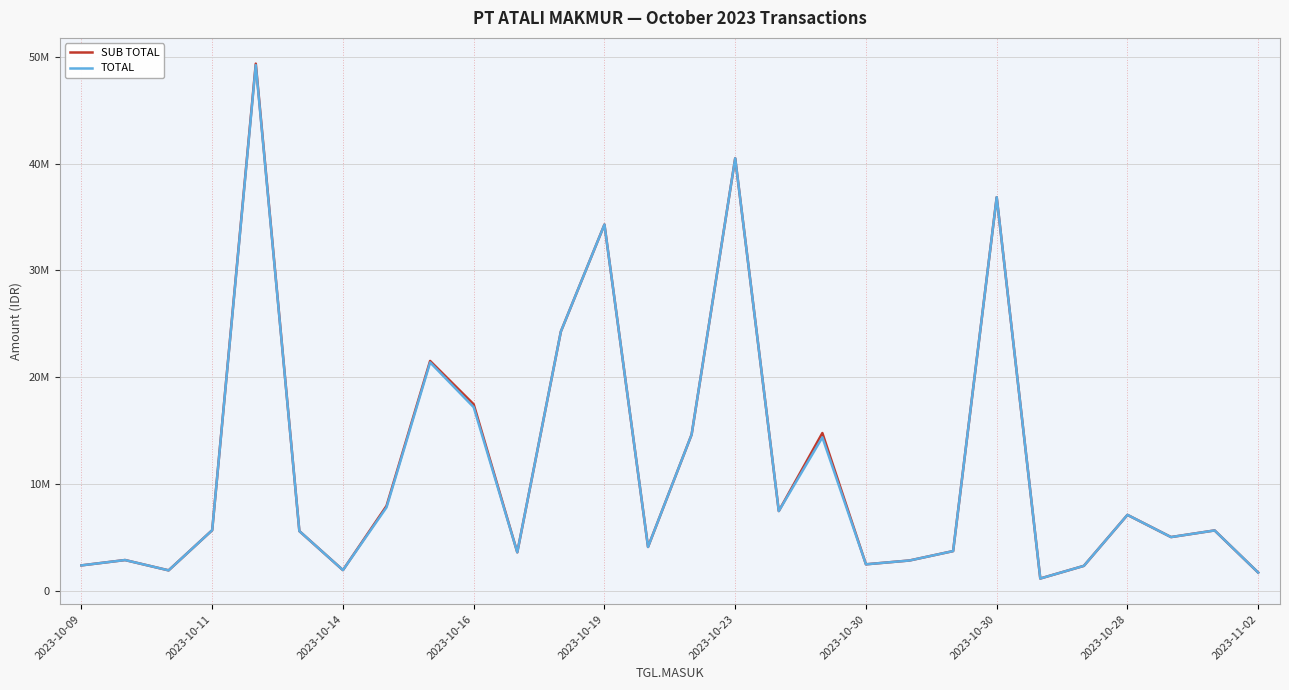

Is this an area chart (filled region under the line)?

No